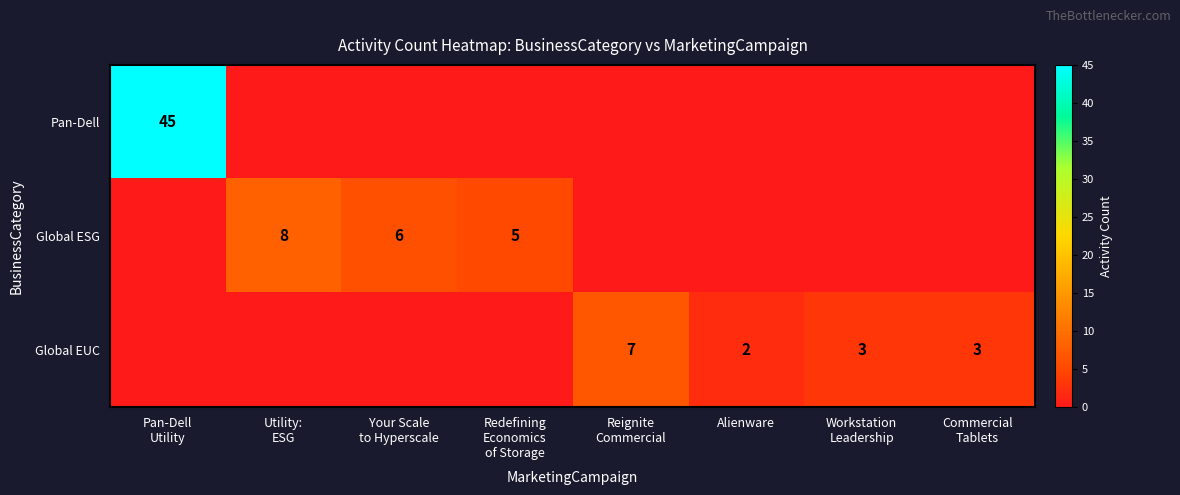

Count the number of data series in this chart.

3